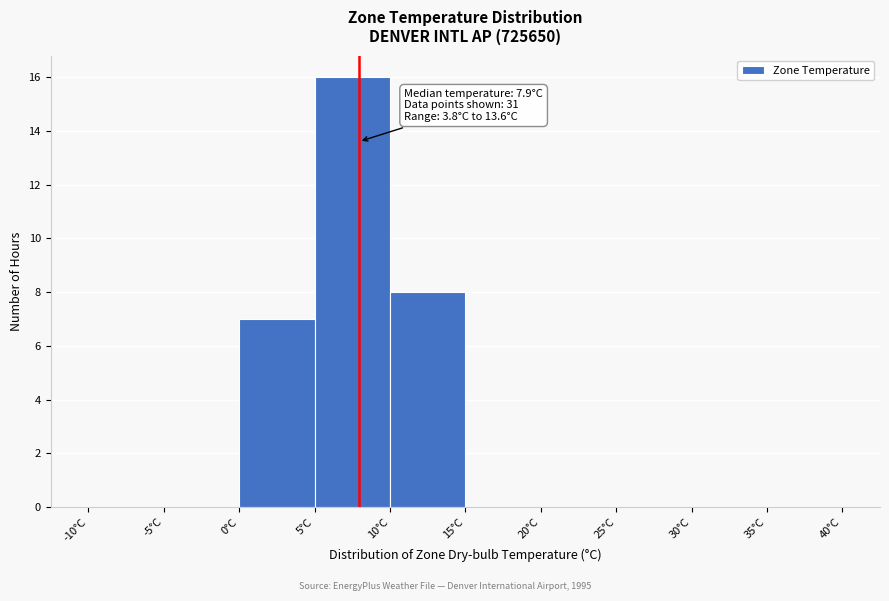

Which range on the x-axis has the tallest bar?

5 to 10